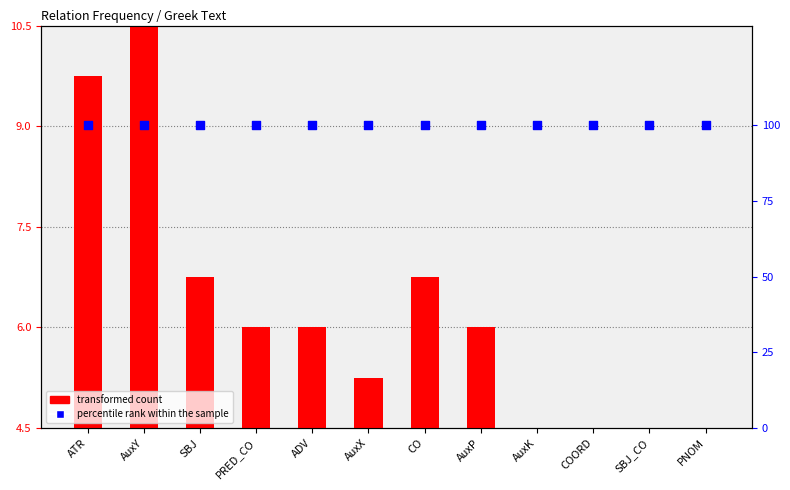

What are all the series names shown in the legend?

transformed count, percentile rank within the sample